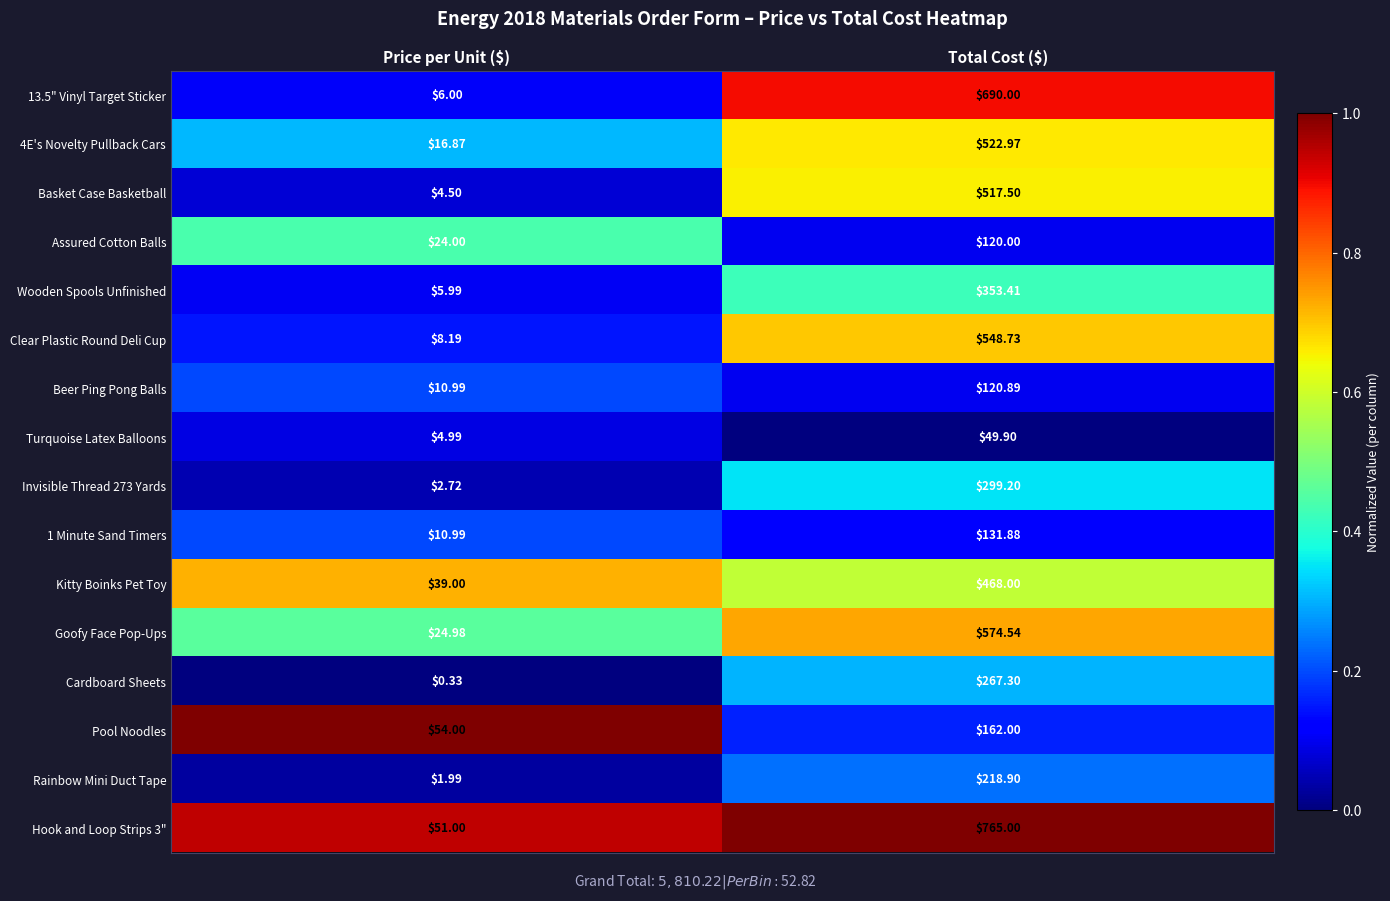

At which label is Wooden Spools Unfinished closest to 179?

Price per Unit ($)